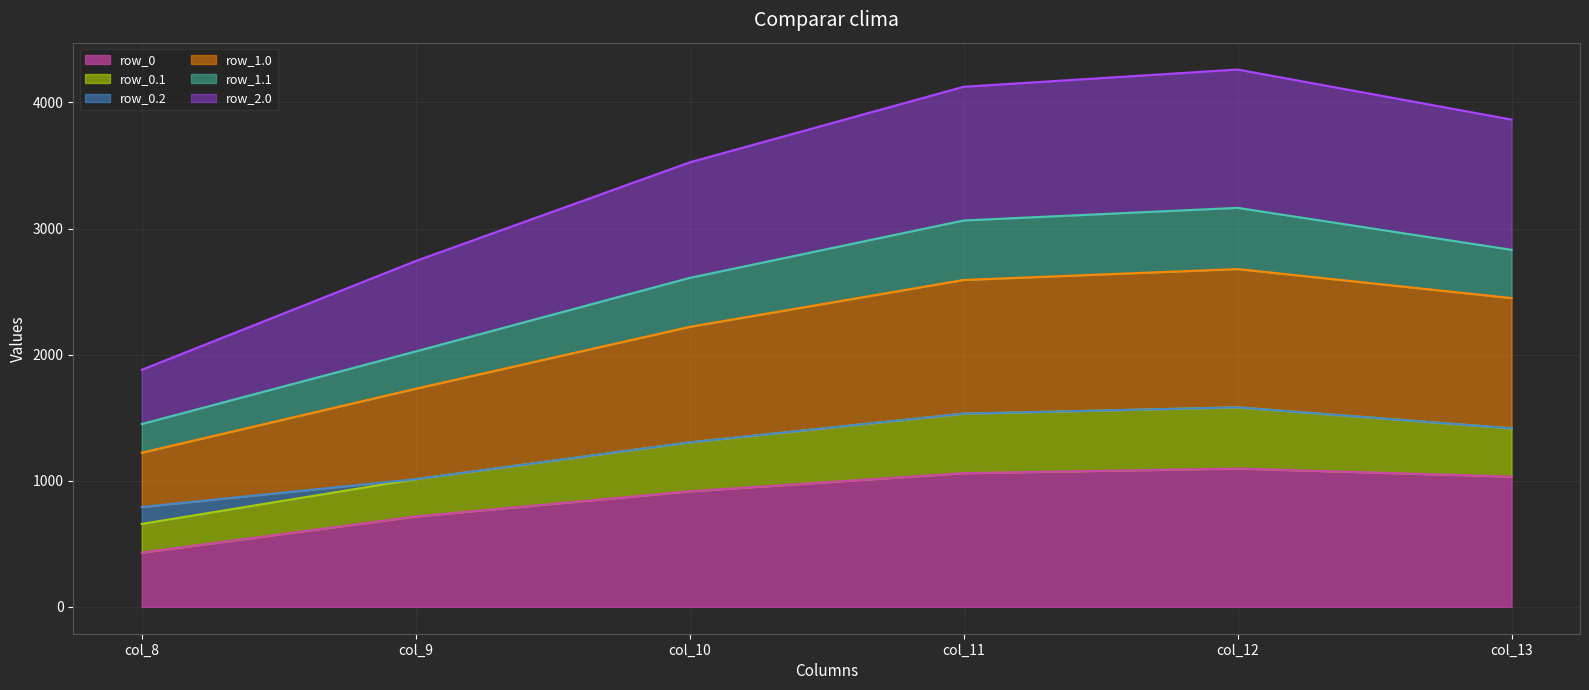

Which series has the largest total across all categories?

row_2.0_line